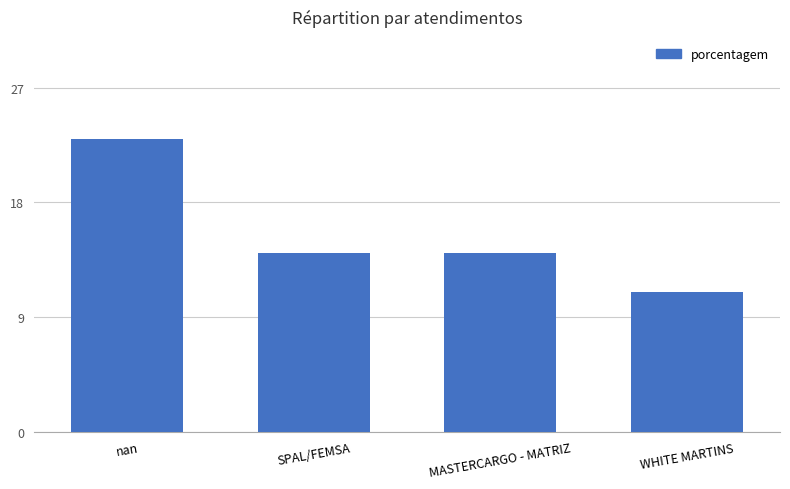

Read the value at WHITE MARTINS.

11